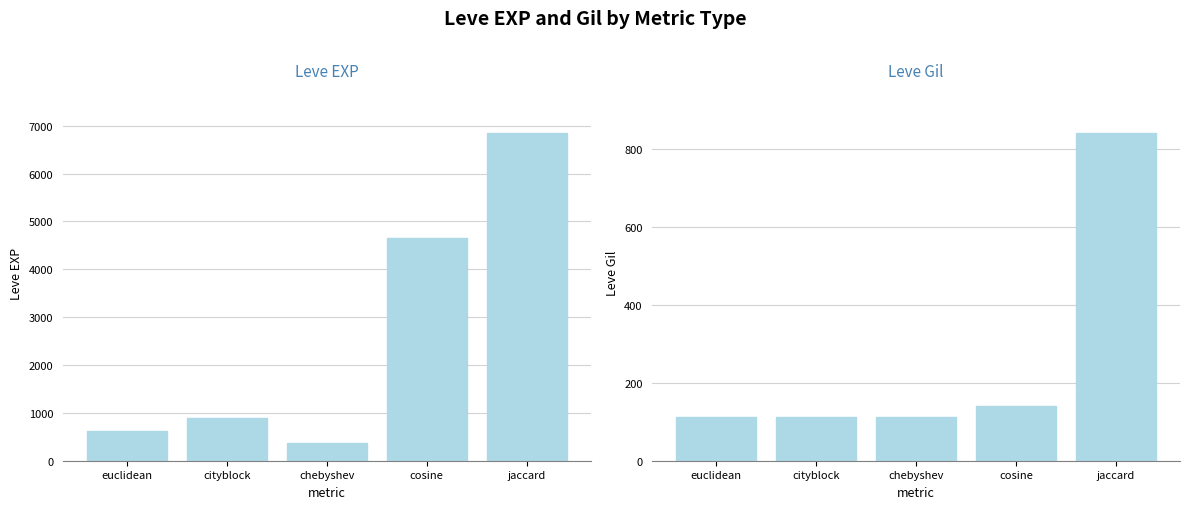

Reading right to left, what are all the values shown in this chart?

Leve EXP: jaccard=6840	cosine=4660	chebyshev=370	cityblock=900	euclidean=630
Leve Gil: jaccard=840	cosine=140	chebyshev=112	cityblock=112	euclidean=112